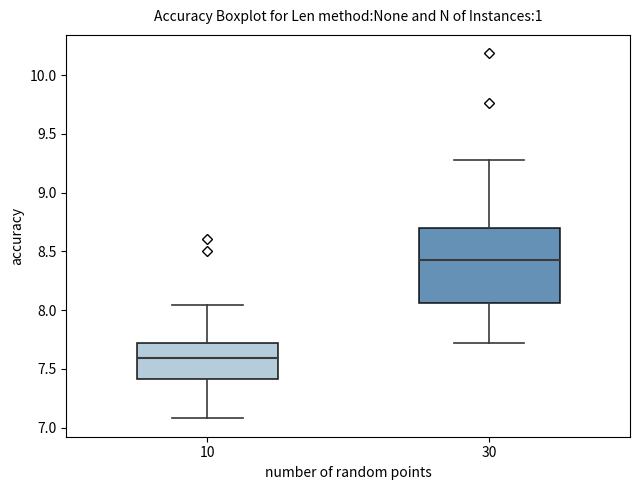

Reading left to right, read every box against the y-axis: the position of its median line, the range the box covers, and the ends of its whiskers. The values are not printed on the chart, so give them approximately, as read against the axis.

10: median 7.60, box 7.40 to 7.70, whiskers 7.10 to 8.05
30: median 8.45, box 8.05 to 8.70, whiskers 7.70 to 9.30